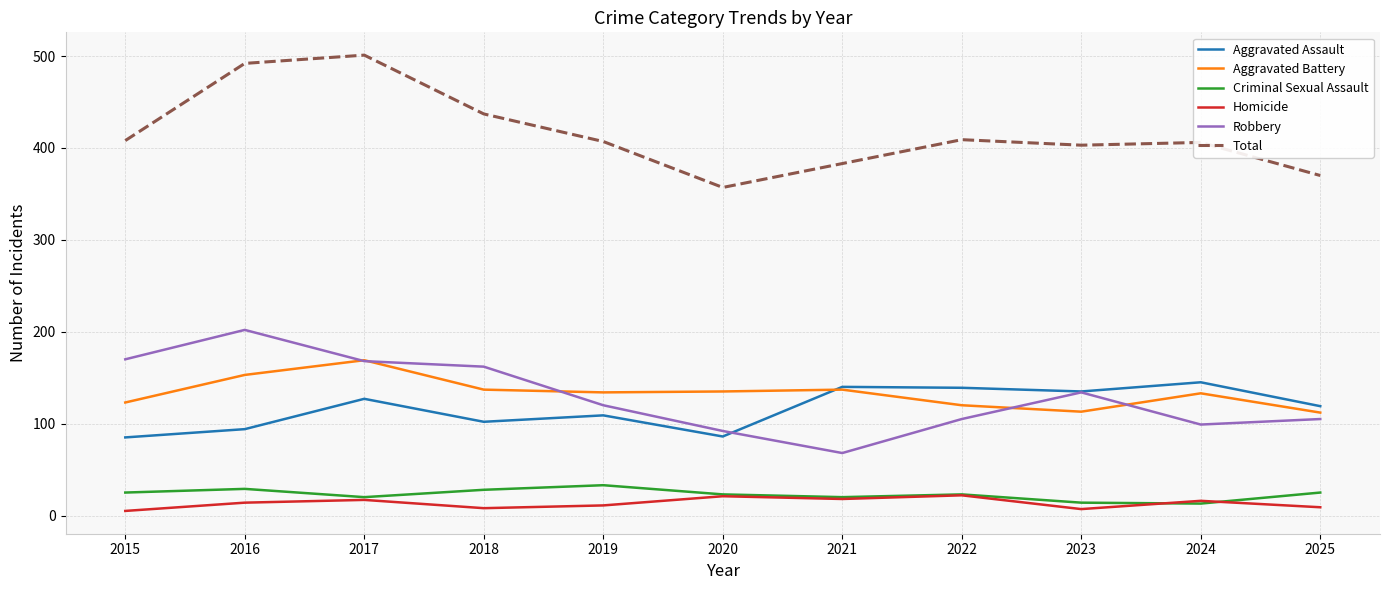

True or false: Aggravated Assault has a value of 109 at 2019.

True